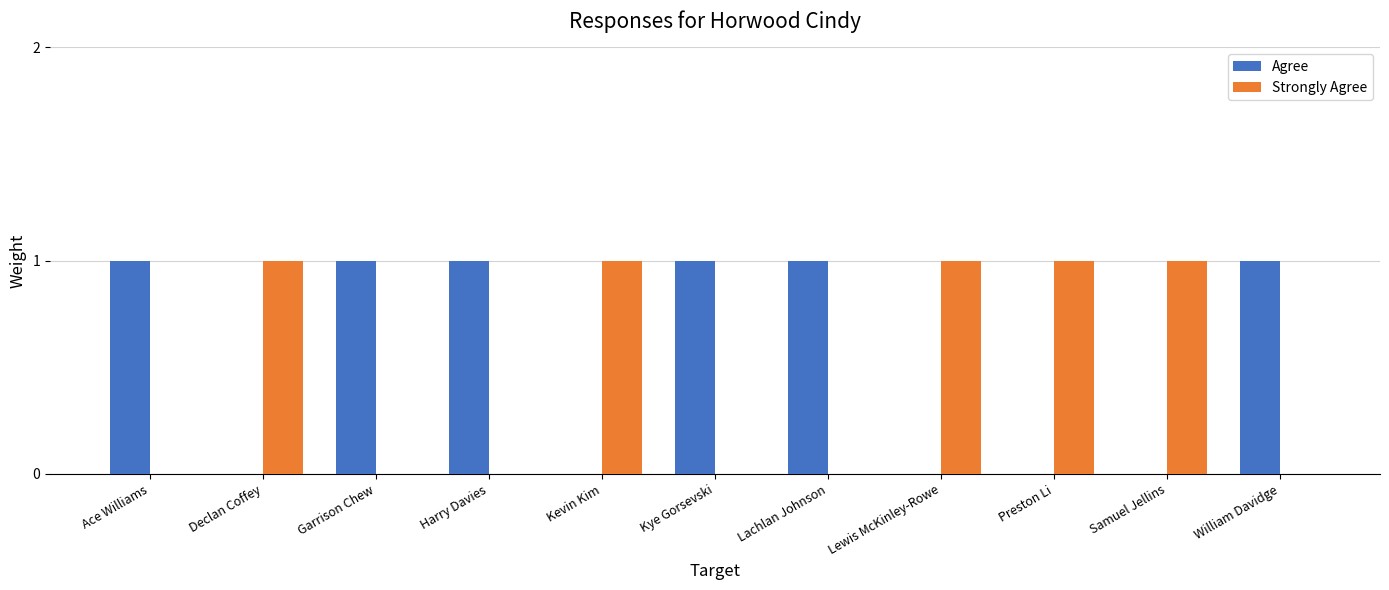

What is the total value across all series at Lewis McKinley-Rowe?

1